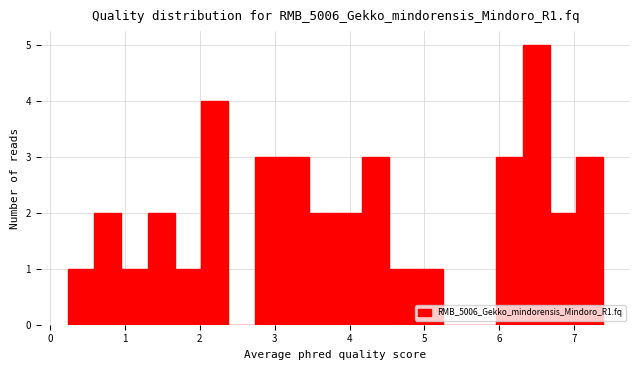

Around what value on the x-axis is the tallest bar? Give the approximate position of its centre, as read against the axis.

6.5